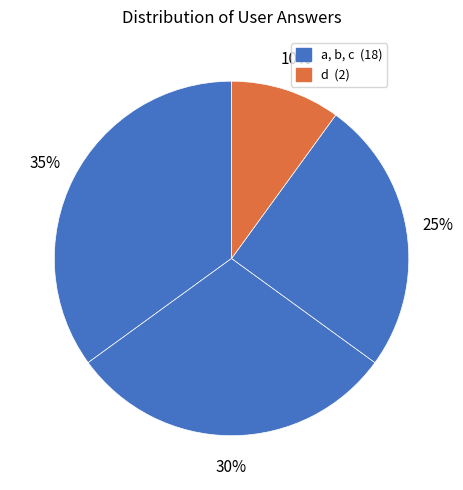

How many segments does this pie chart have?

4